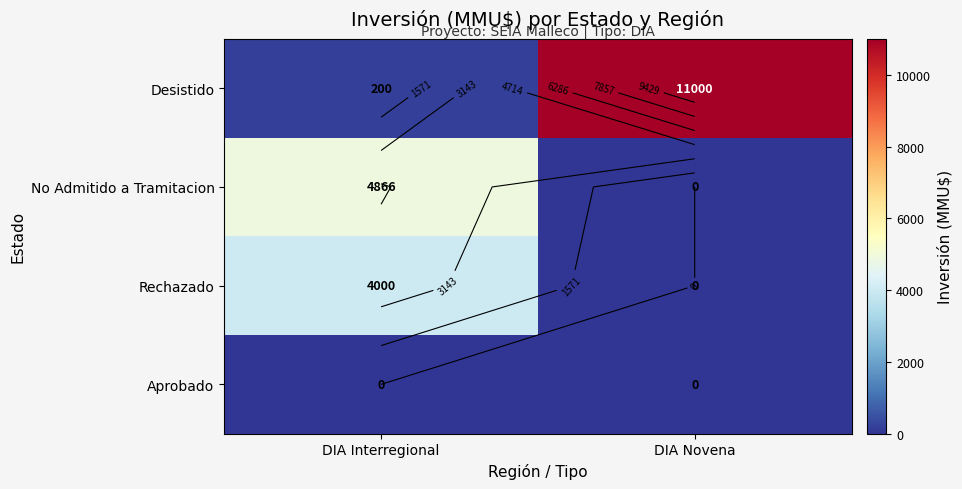

Which has a higher value, DIA Interregional or DIA Novena?

DIA Novena